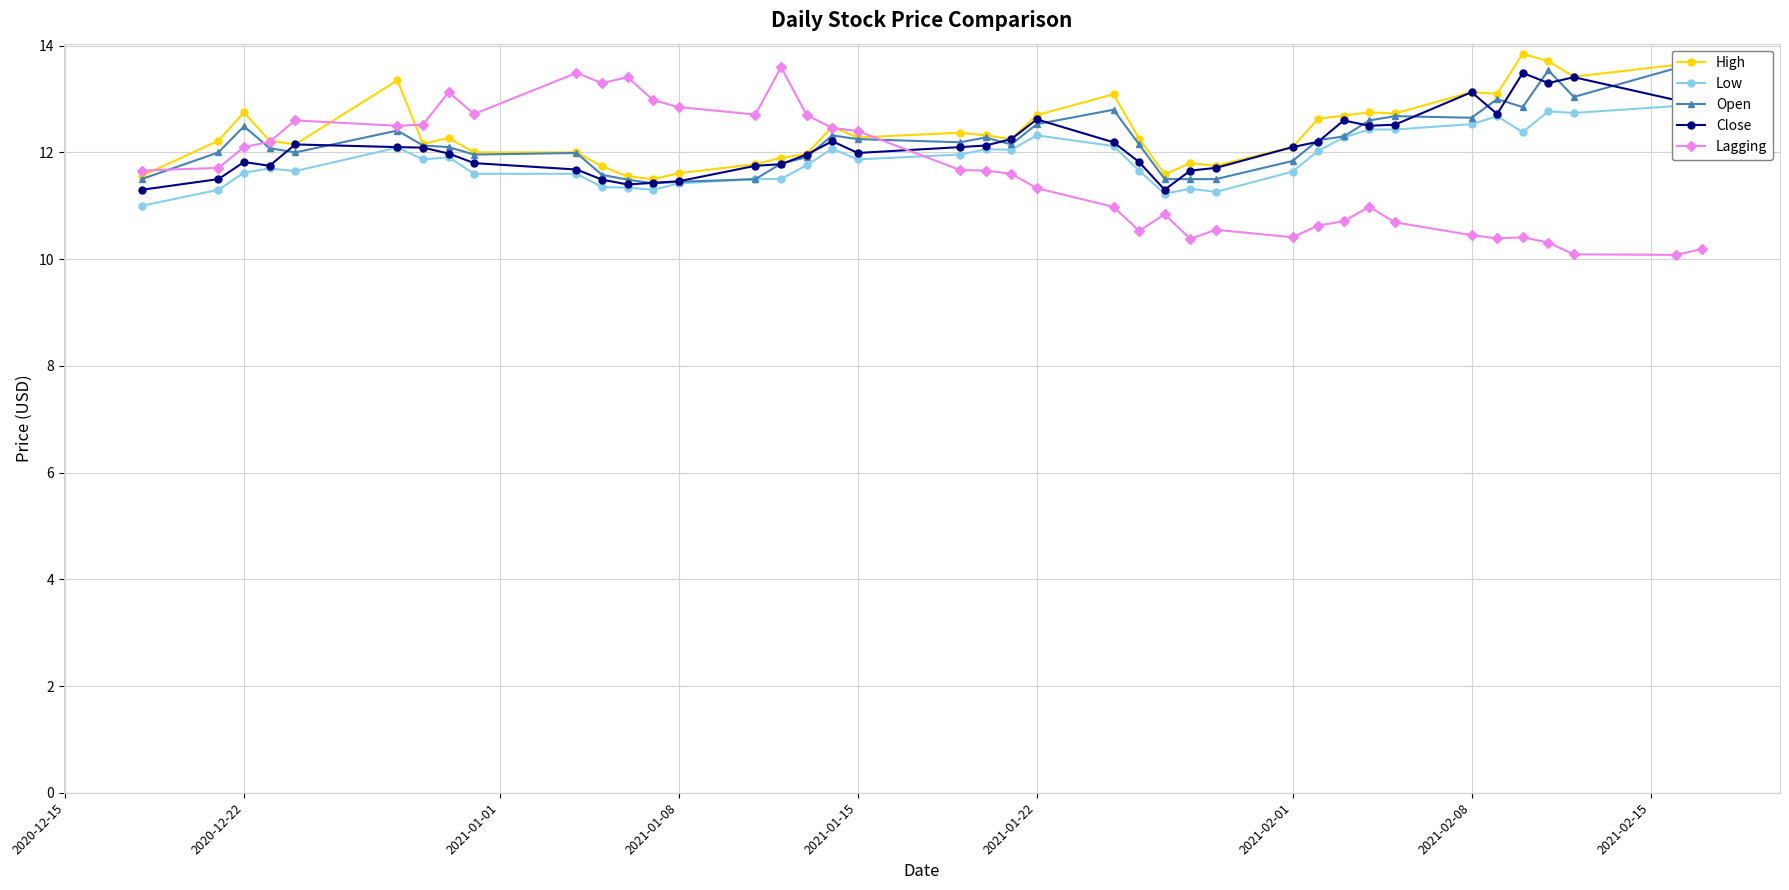

What is the maximum value for Lagging?

13.6